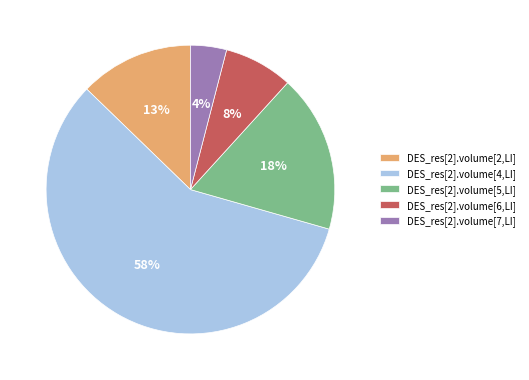

Combined, do DES_res[2].volume[6,LI] and DES_res[2].volume[7,LI] account for over 50%?

No